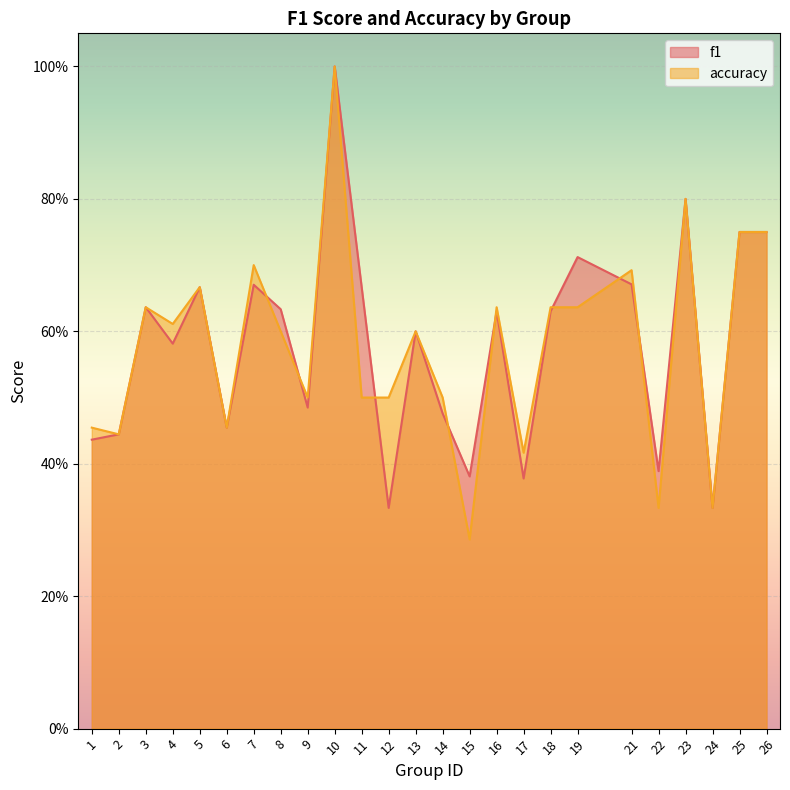

What is the maximum value shown in the chart?

1.0